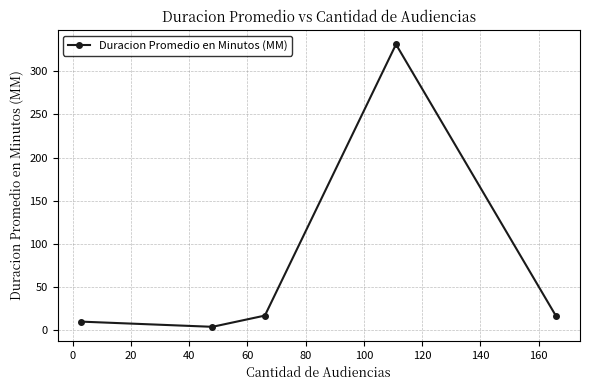

How many points are higher than both their immediate neighbors (excluding endpoints)?

1